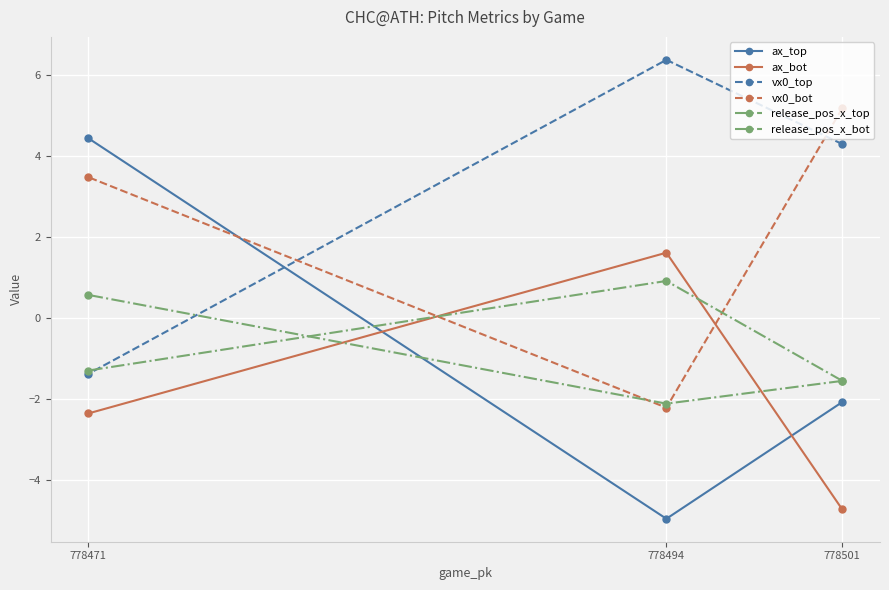

Reading left to right, what are all the values shown in this chart?

ax_top: 778501=-2.1	778494=-5.0	778471=4.4
ax_bot: 778501=-4.7	778494=1.6	778471=-2.4
vx0_top: 778501=4.3	778494=6.4	778471=-1.4
vx0_bot: 778501=5.2	778494=-2.2	778471=3.5
release_pos_x_top: 778501=-1.6	778494=-2.1	778471=0.6
release_pos_x_bot: 778501=-1.5	778494=0.9	778471=-1.3